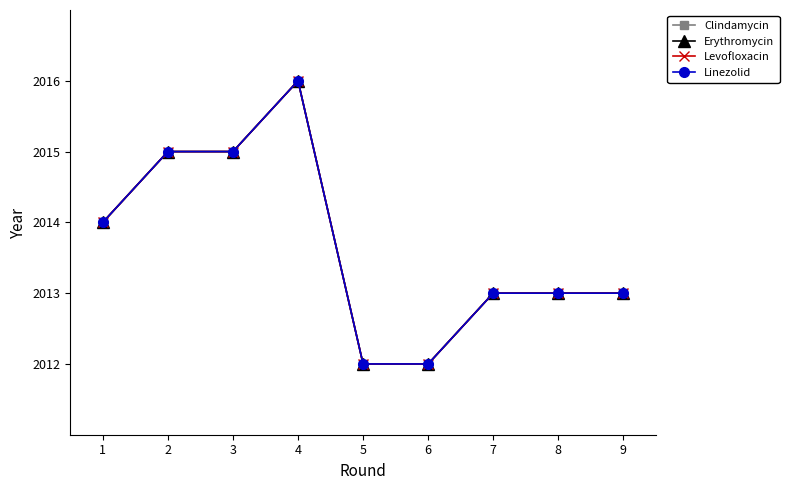

What is the difference between the Levofloxacin values at 3 and 5?

3